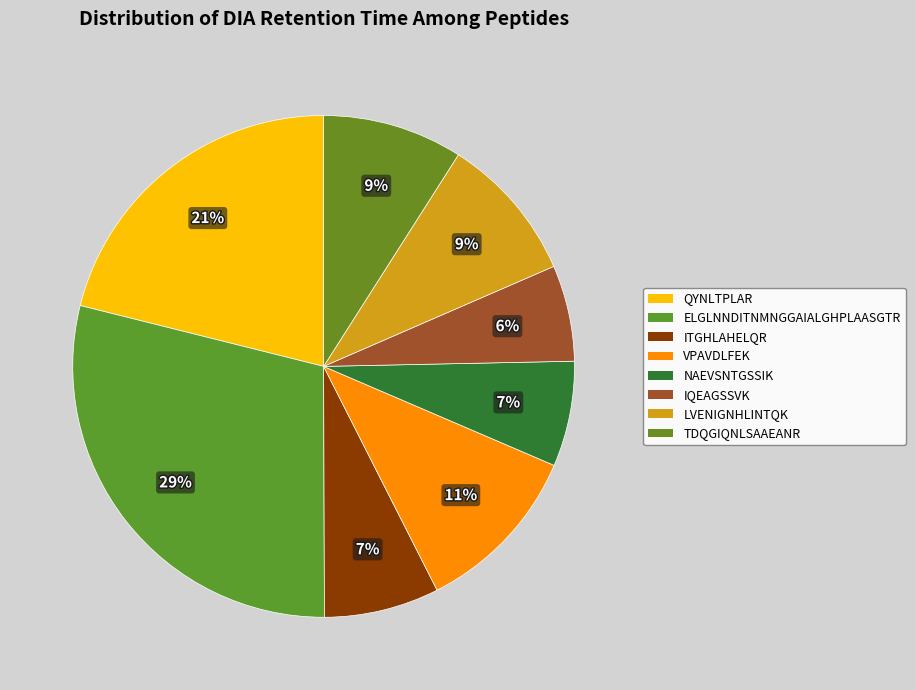

Is QYNLTPLAR the majority of the pie?

No